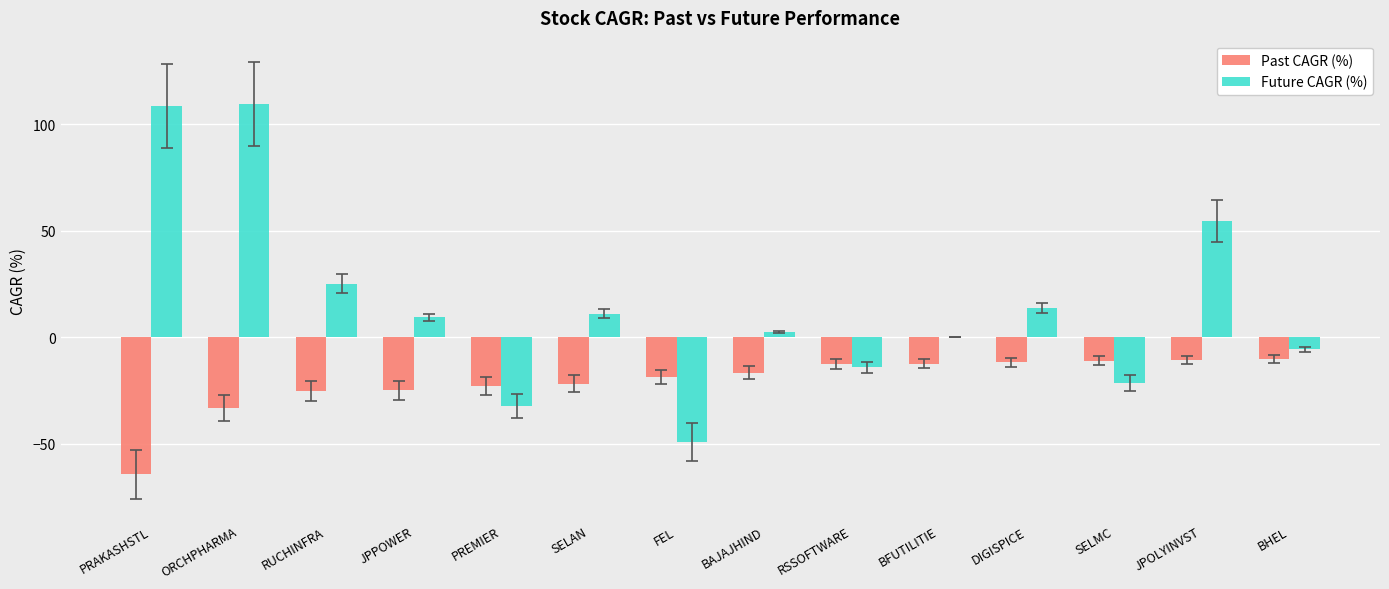

What are all the series names shown in the legend?

Past CAGR (%), Future CAGR (%)